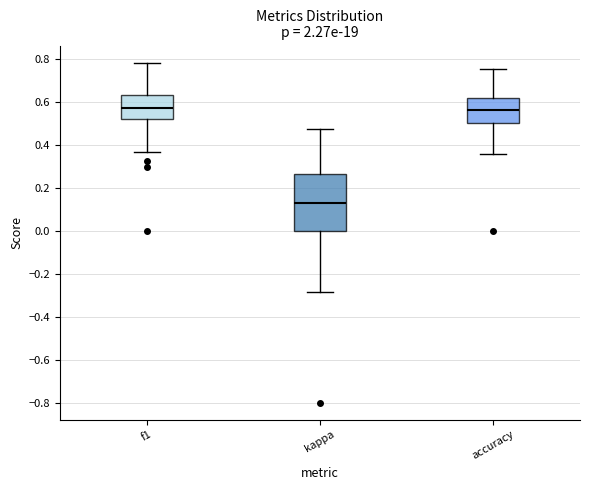

Reading left to right, read every box against the y-axis: the position of its median line, the range the box covers, and the ends of its whiskers. The values are not printed on the chart, so give them approximately, as read against the axis.

f1: median 0.56, box 0.52 to 0.62, whiskers 0.36 to 0.78
kappa: median 0.12, box 0.00 to 0.26, whiskers -0.28 to 0.48
accuracy: median 0.56, box 0.50 to 0.62, whiskers 0.36 to 0.76